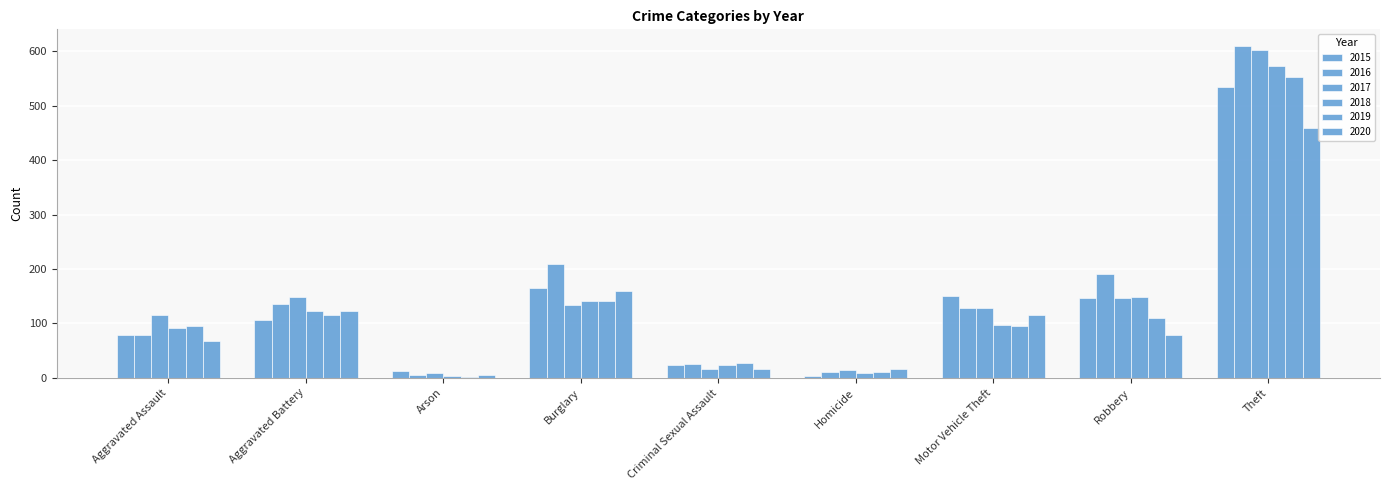

What is the spread (max minus min) of values at Arson?

10